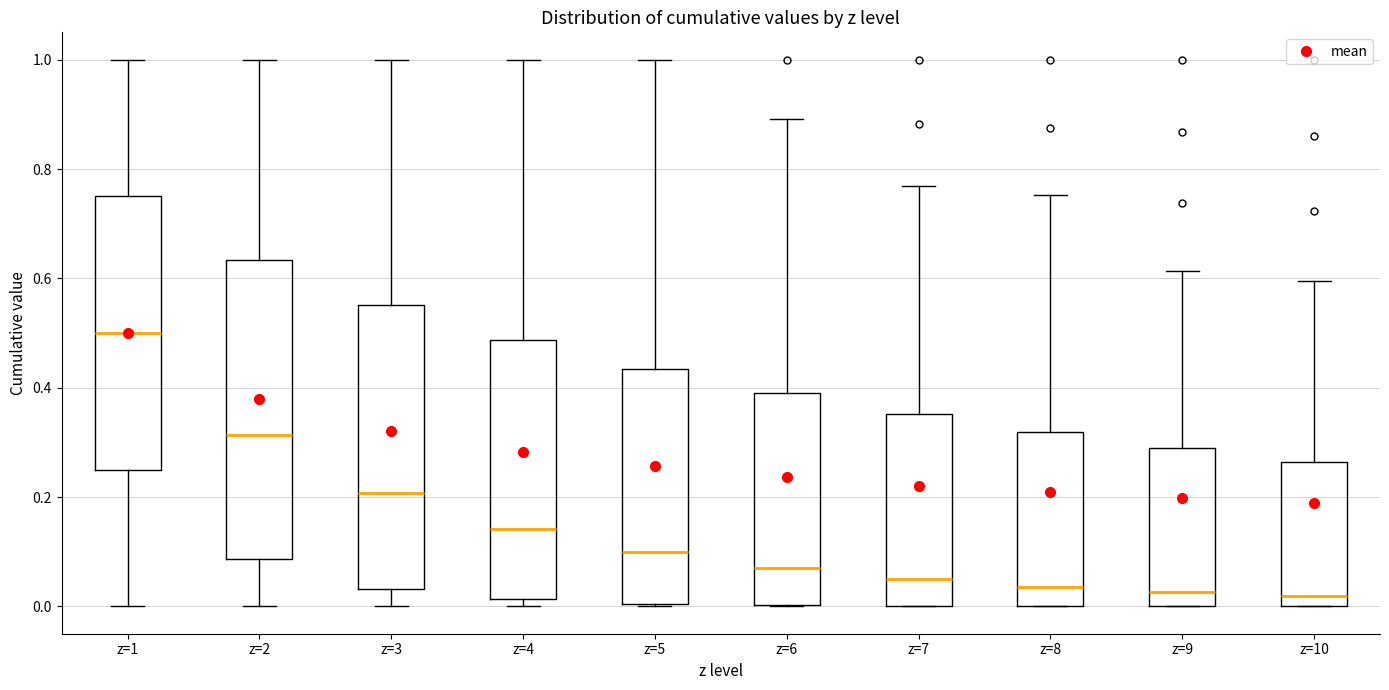

Where does the lower whisker of the box for z=3 end on the y-axis? The values are not printed on the chart, so give them approximately, as read against the axis.

0.00